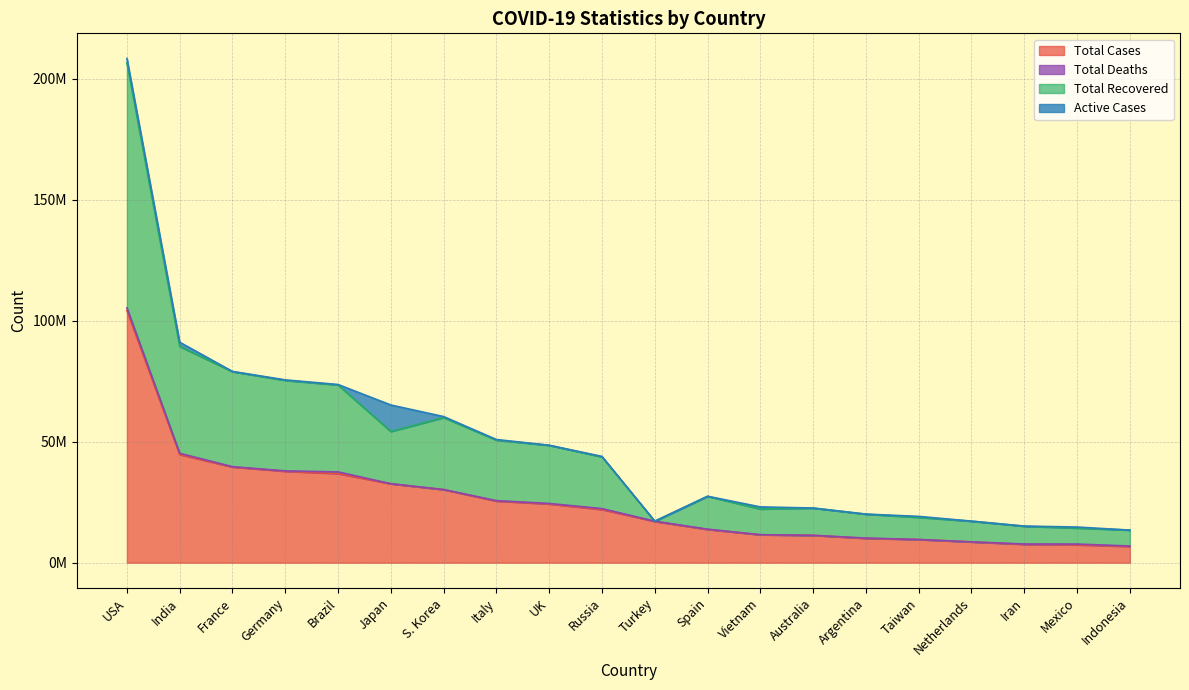

What is the difference between the maximum and minimum values in the Total Cases series?

97466572